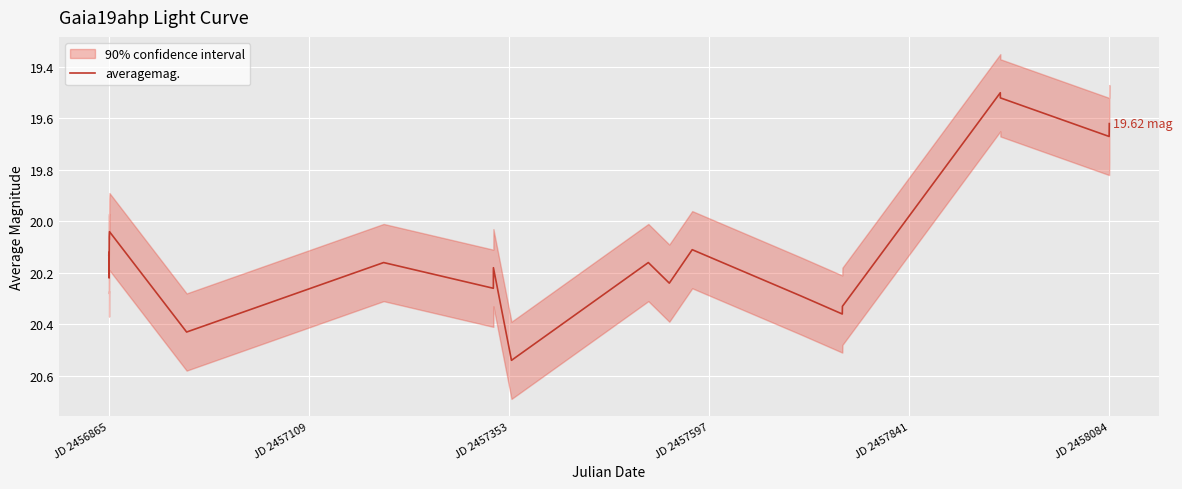

Reading left to right, what are all the values shown in this chart?

20.1	20.1	20.2	20.1	20.1	20.0	20.4	20.2	20.3	20.2	20.5	20.2	20.2	20.1	20.3	20.4	20.3	19.5	19.5	19.7	19.6